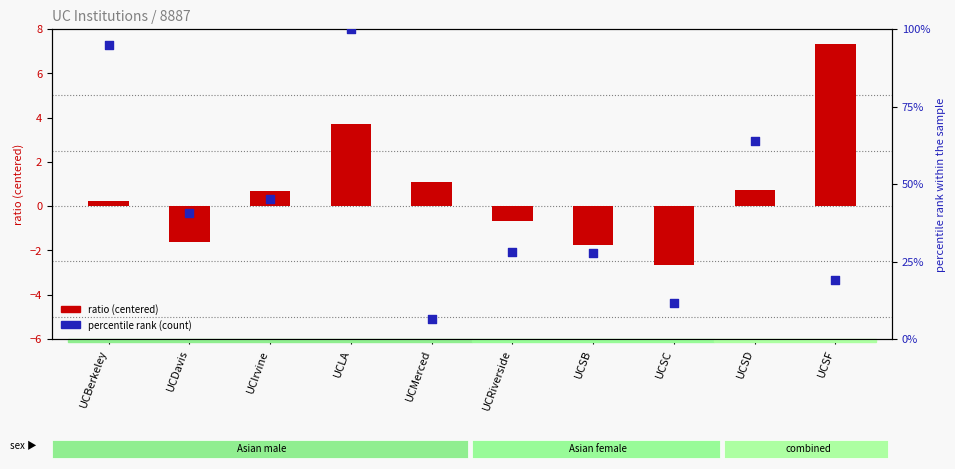

What is the total value across all series at UCSB?

25.9